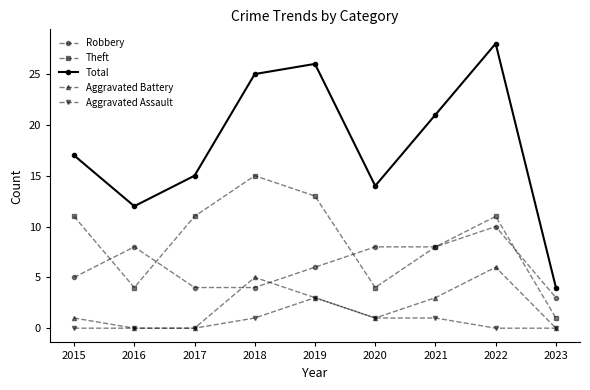

The value of Aggravated Battery at 2017 is 0. True or false?

True